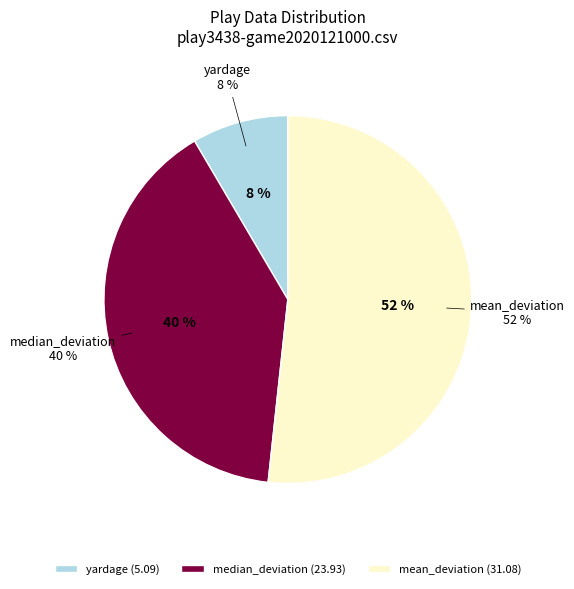

Which category has the smallest portion of the pie?

yardage